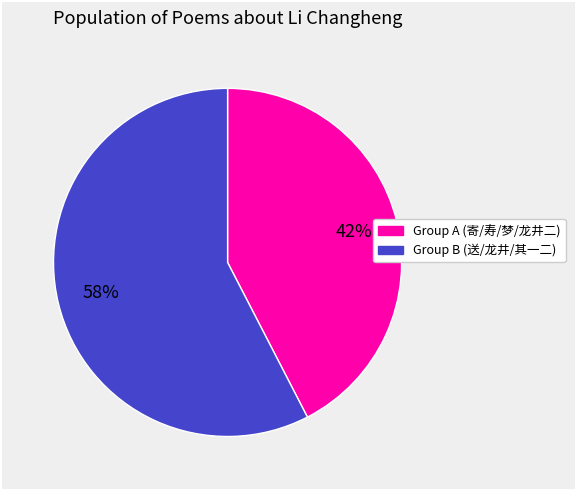

To the nearest percent, what is the average slice percentage?

50%